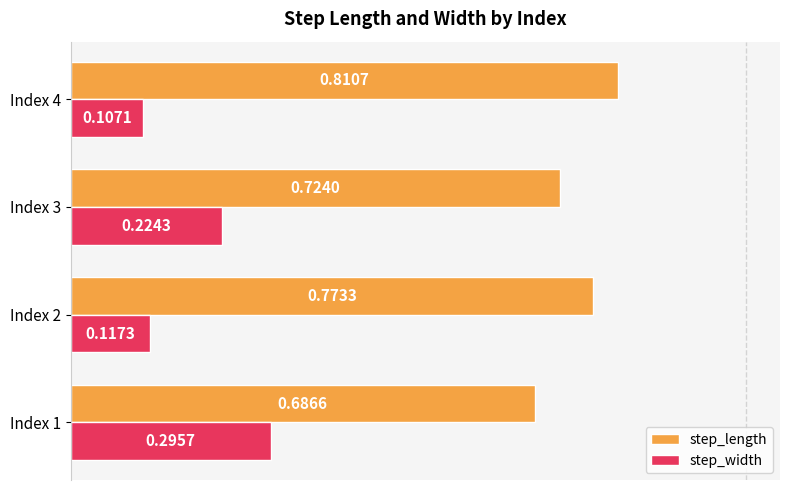

What is the total value across all series at Index 3?

0.9